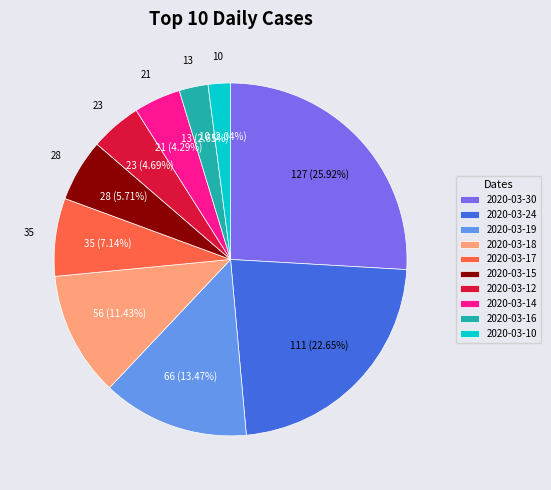

How many segments does this pie chart have?

10